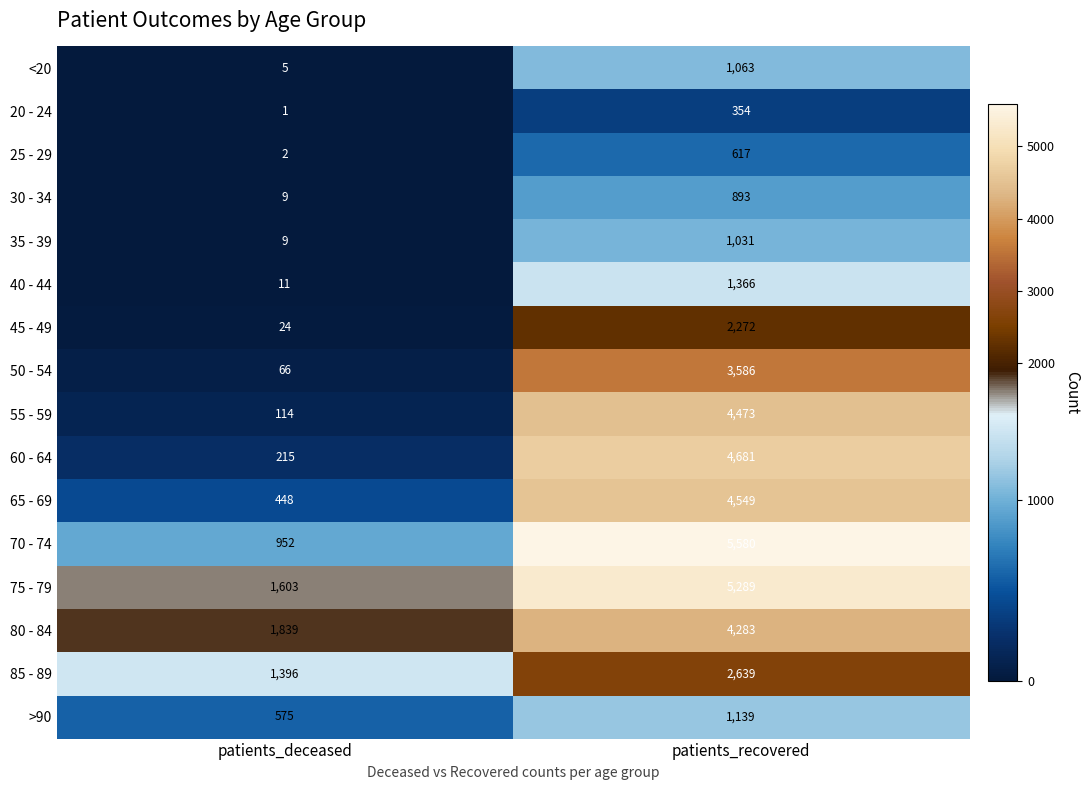

Which category has the highest value across all series?

patients_recovered